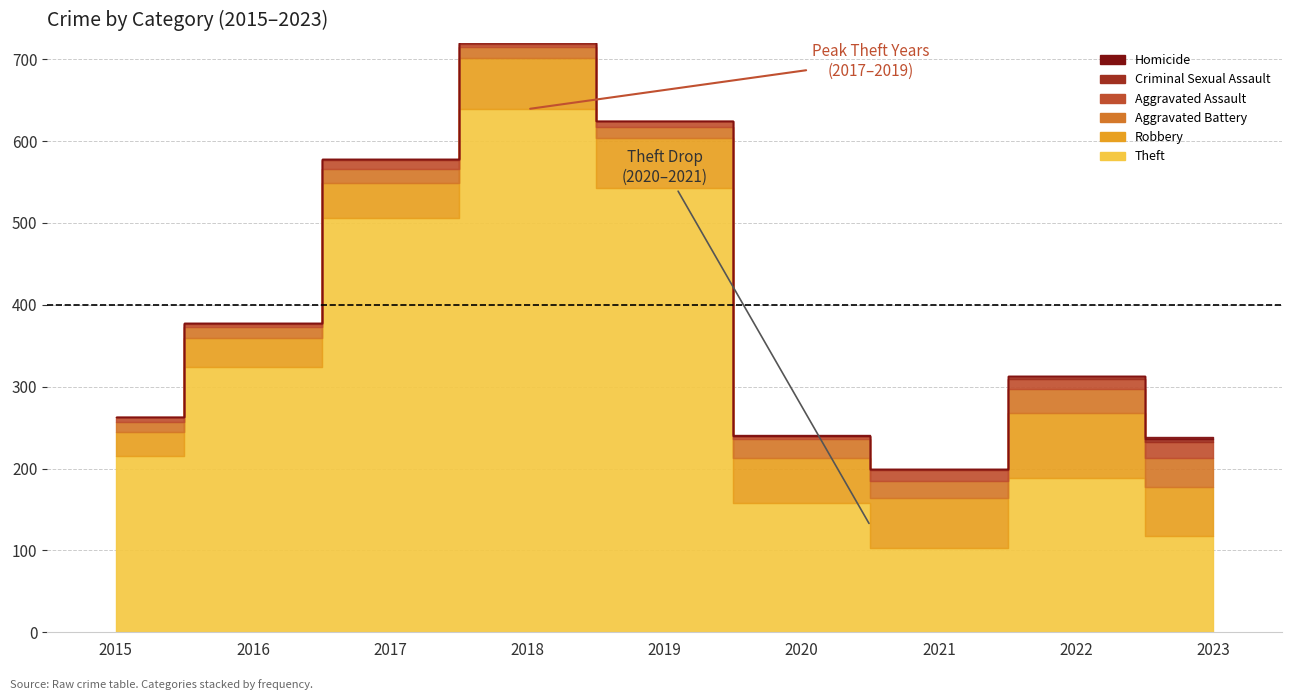

True or false: Aggravated Battery and Robbery cross at least once.

False